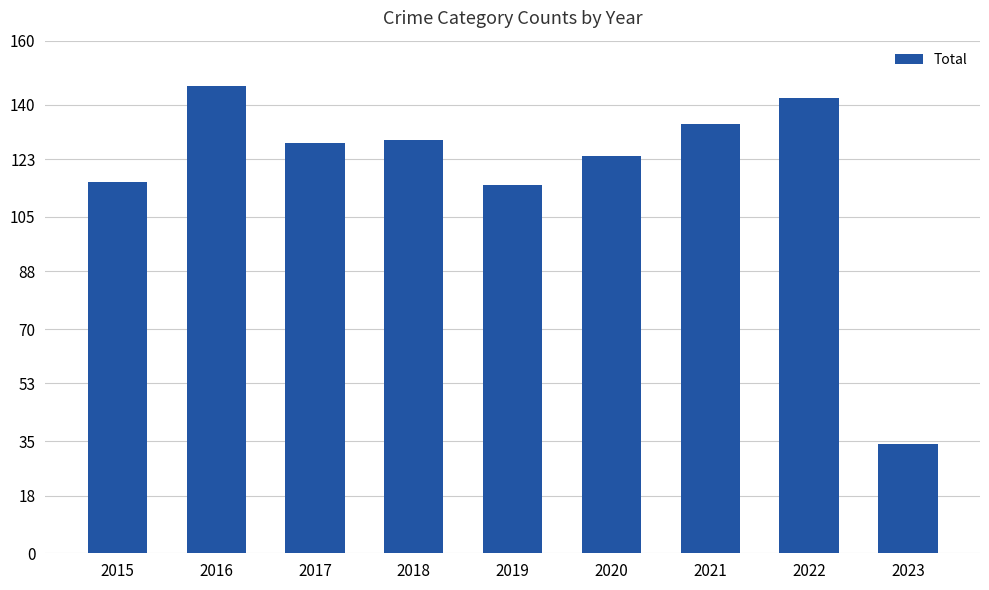

Which has a higher value, 2017 or 2015?

2017